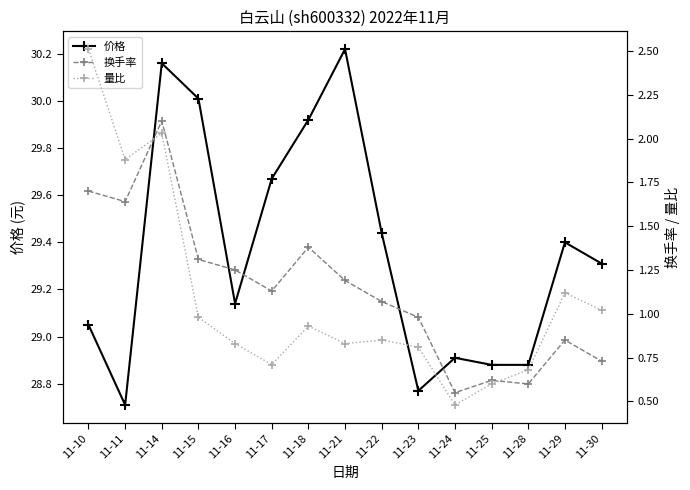

What are all the series names shown in the legend?

价格, 换手率, 量比